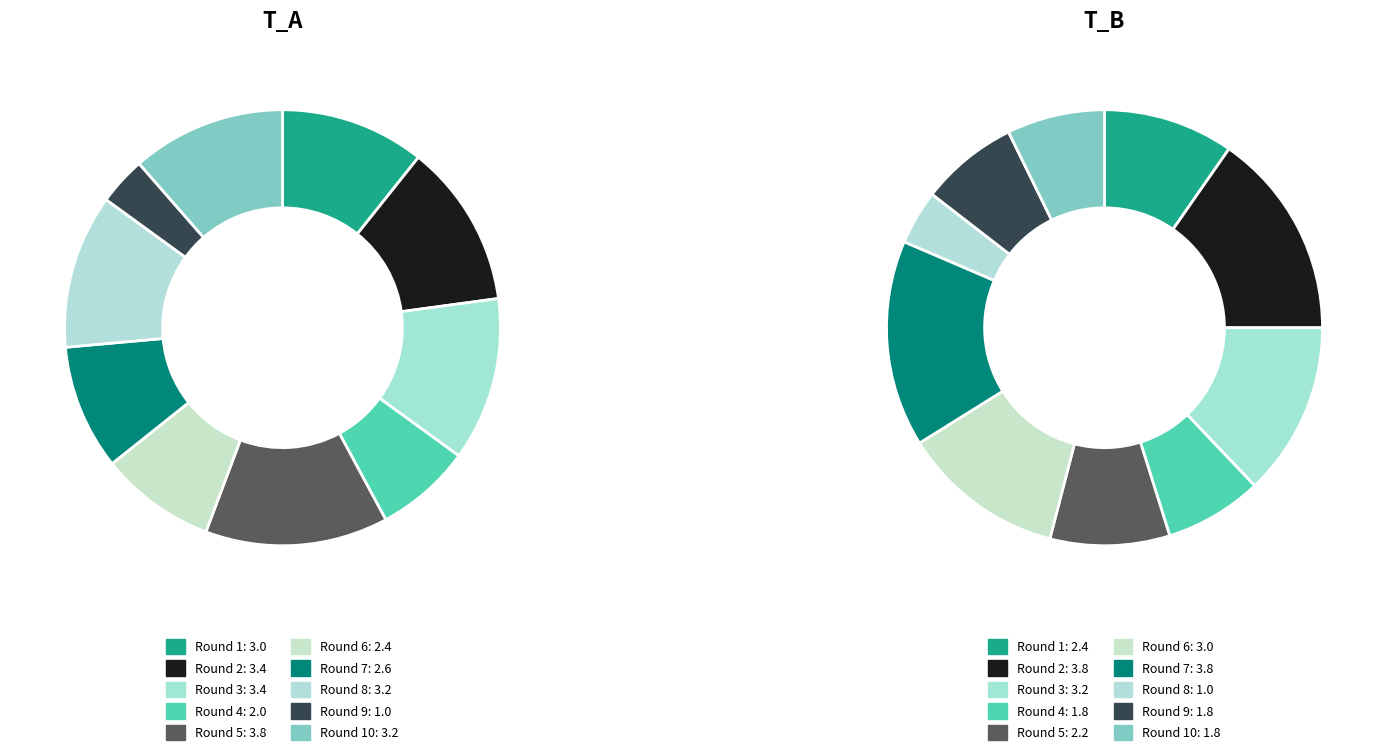

What is the largest slice in the pie chart?

5